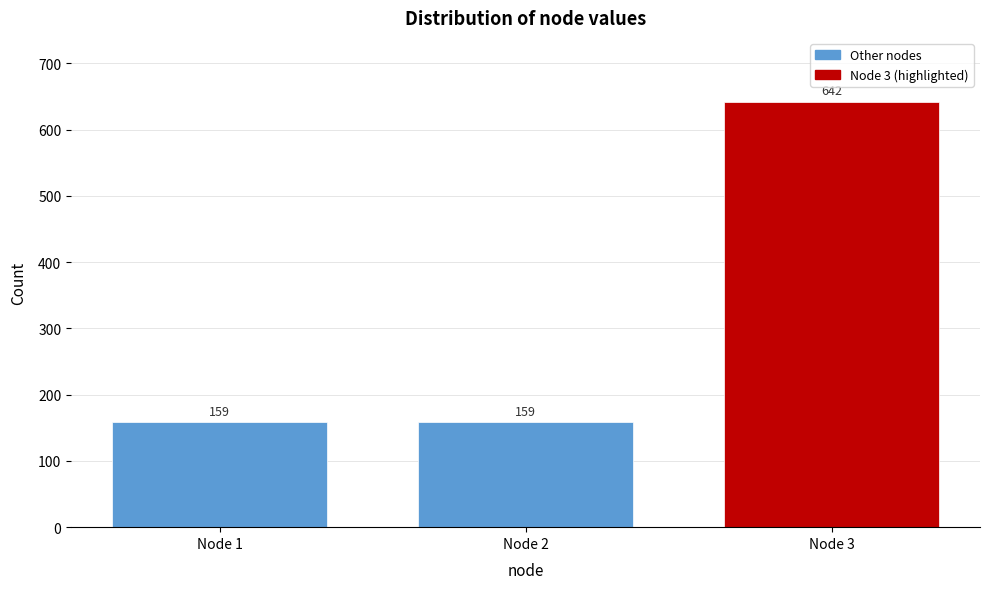

Reading right to left, extract all data points from this chart.

Node 3=642	Node 2=159	Node 1=159